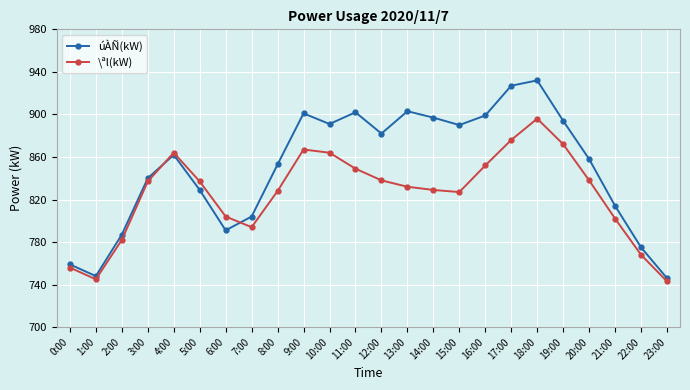

True or false: úÀÑ(kW) has more than 1 points higher than both neighbors.

True